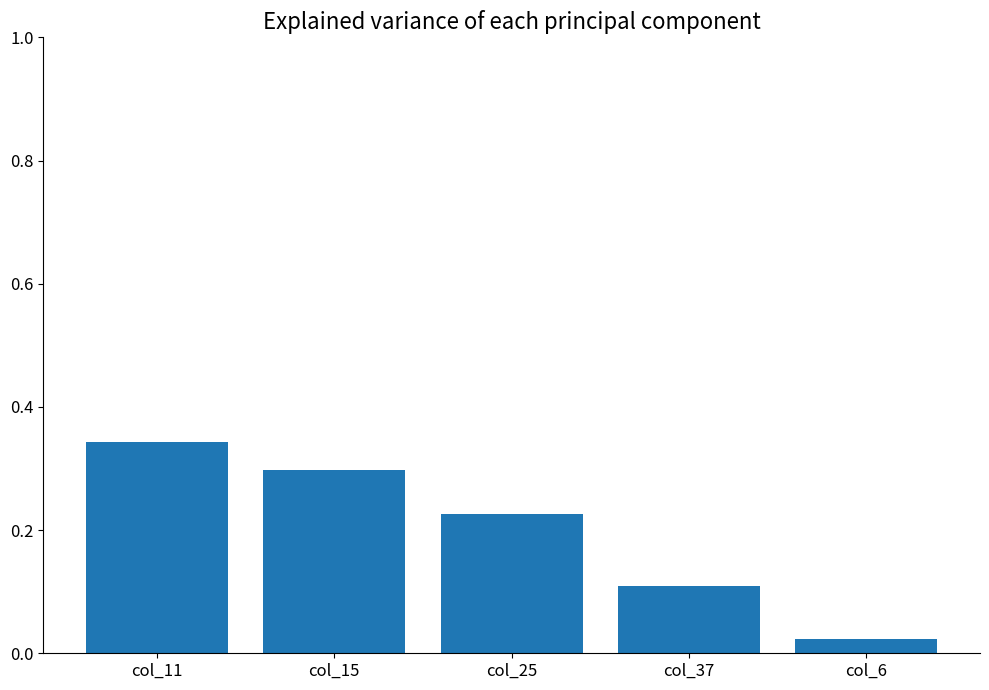

What is the label of the 5th bar from the right?

col_11